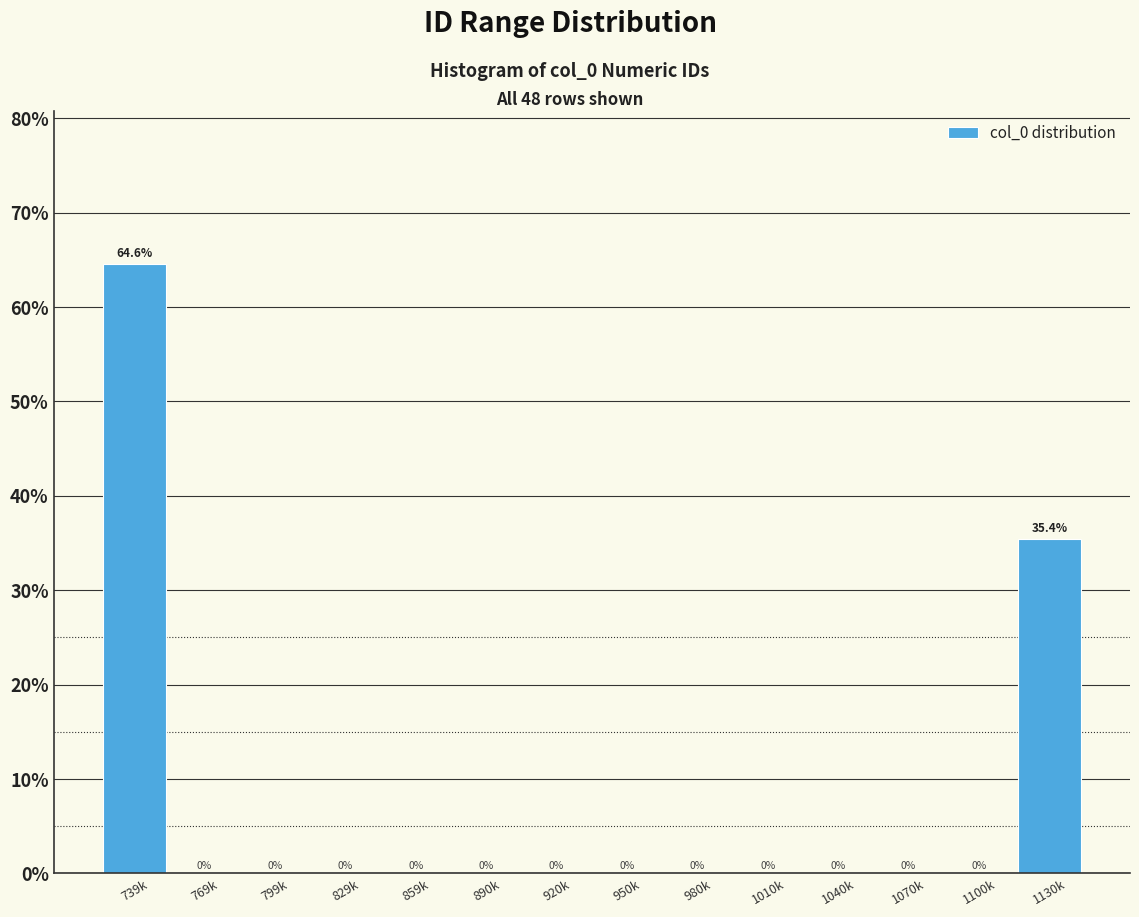

Reading left to right, transcribe all the data shown in this chart.

739k=64.6	769k=0.0	799k=0.0	829k=0.0	859k=0.0	890k=0.0	920k=0.0	950k=0.0	980k=0.0	1010k=0.0	1040k=0.0	1070k=0.0	1100k=0.0	1130k=35.4